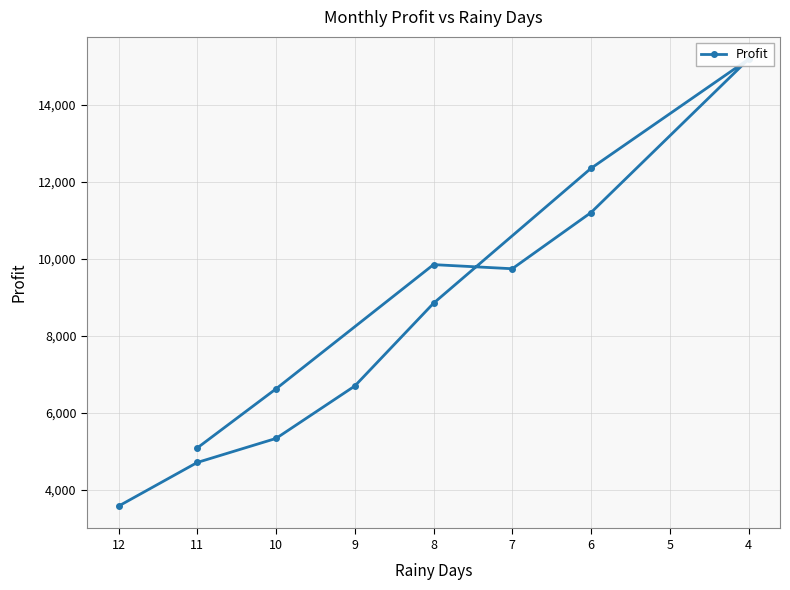

What is the value of the 11th point from the left?

6620